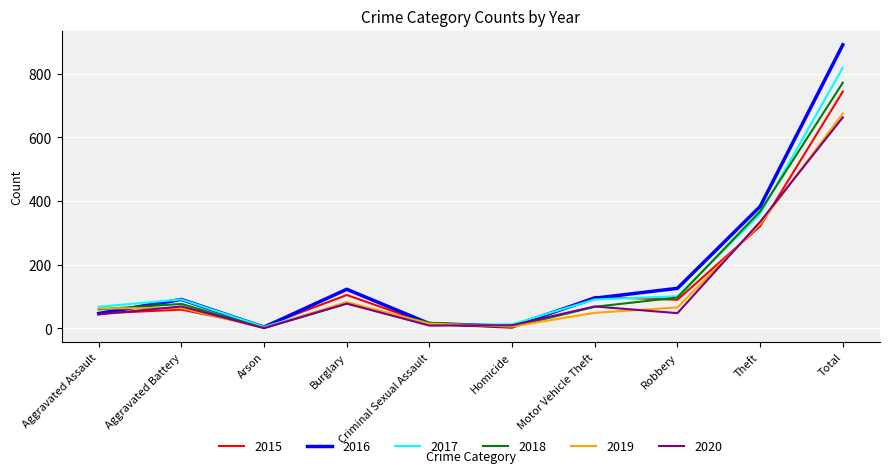

Is it true that 2017 equals 819 at Total?

True